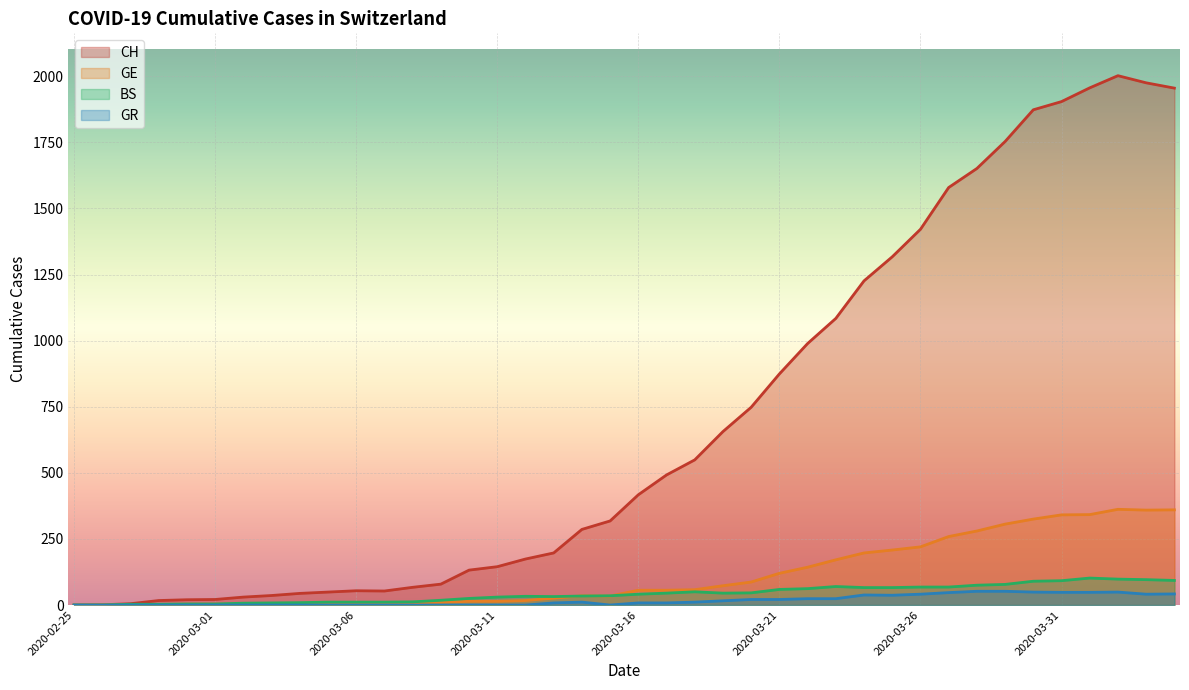

Does the chart display data point markers on the line(s)?

No